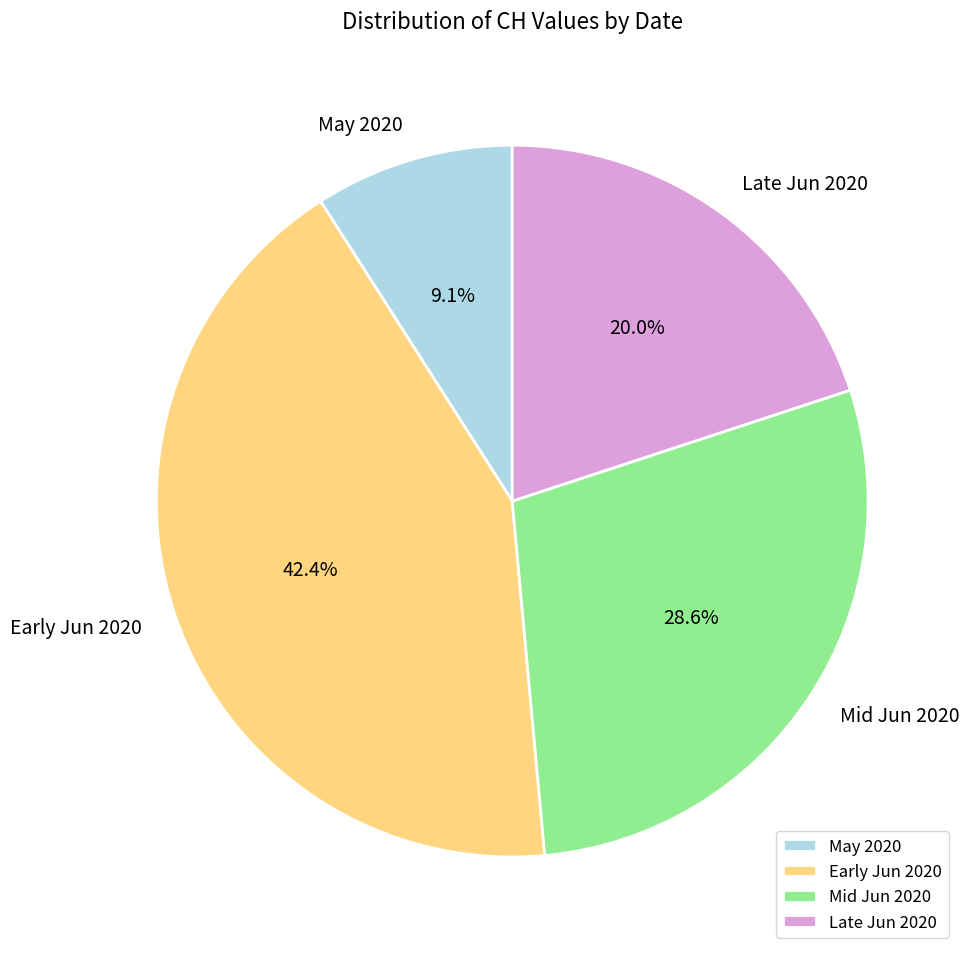

Is Early Jun 2020 the majority of the pie?

No